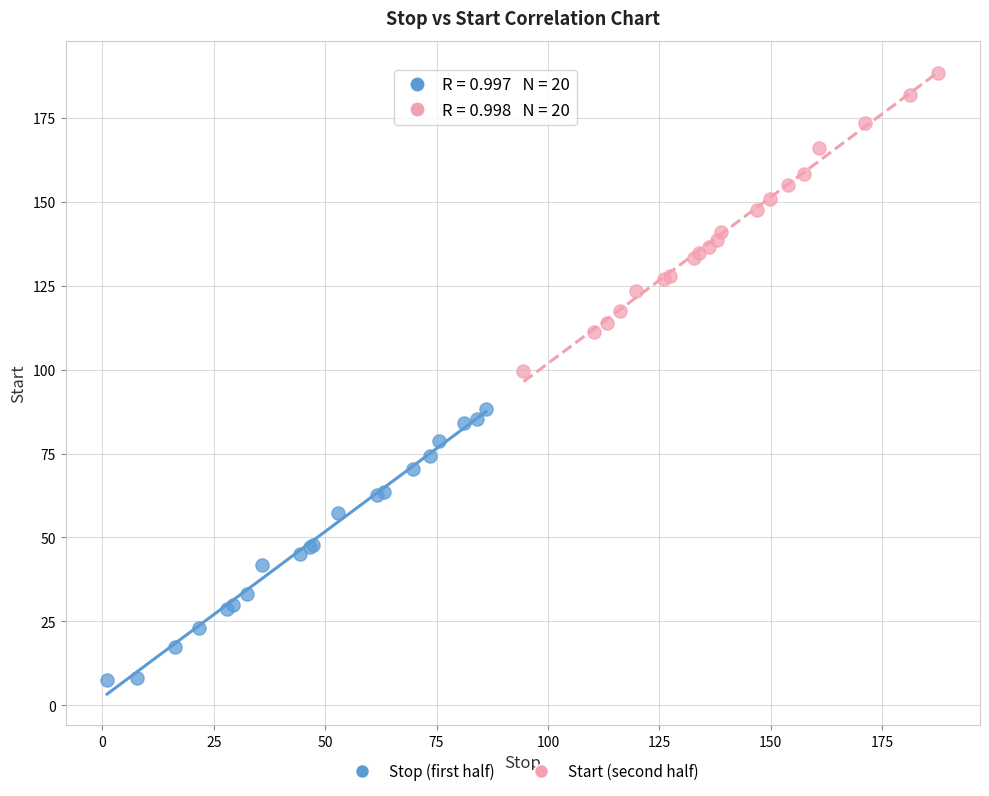

Which series has the largest Y range (max minus min)?

Start (second half)